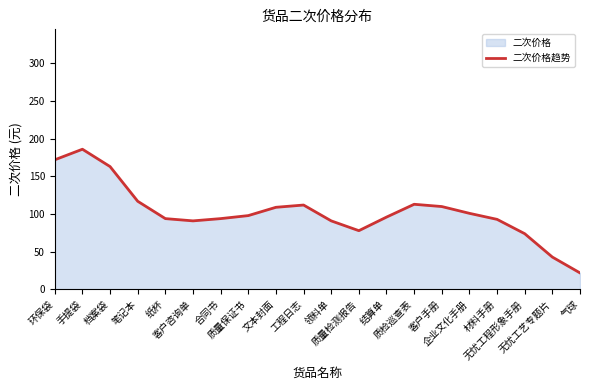

Between 笔记本 and 手提袋, which is larger?

手提袋